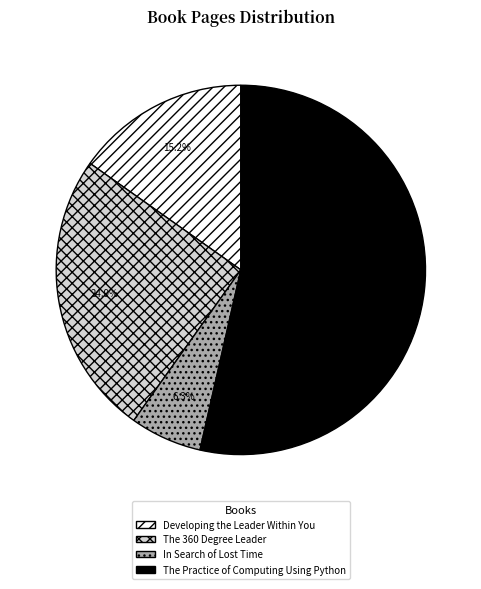

Is it true that In Search of Lost Time is 1% of the pie?

False